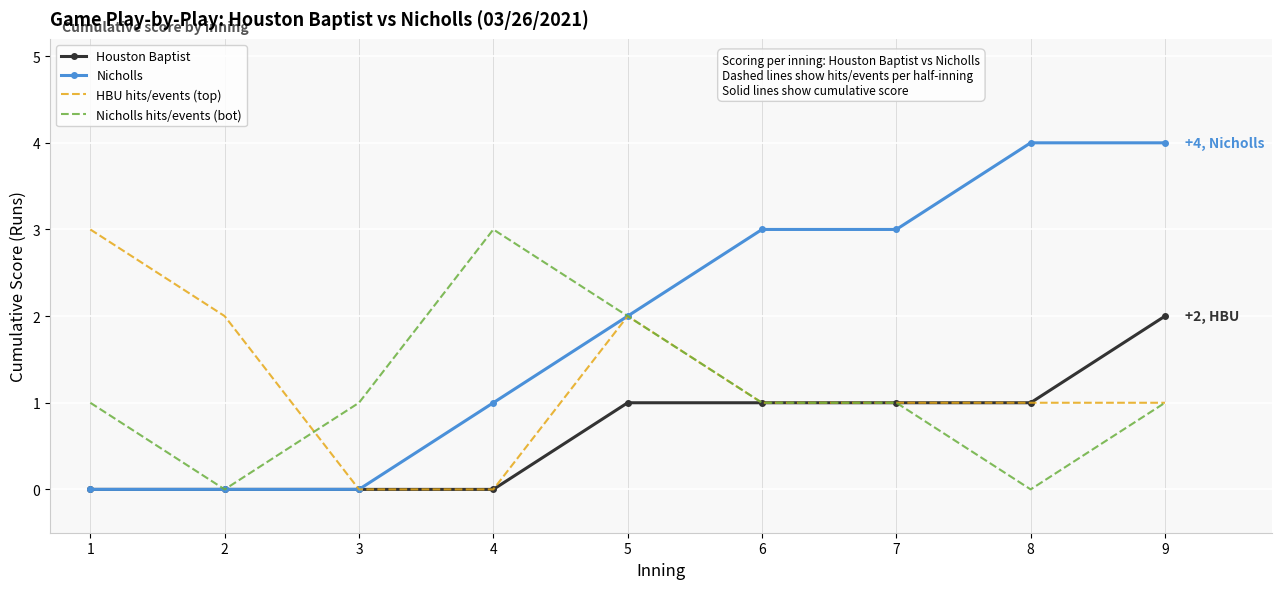

How many series are shown in this chart?

4